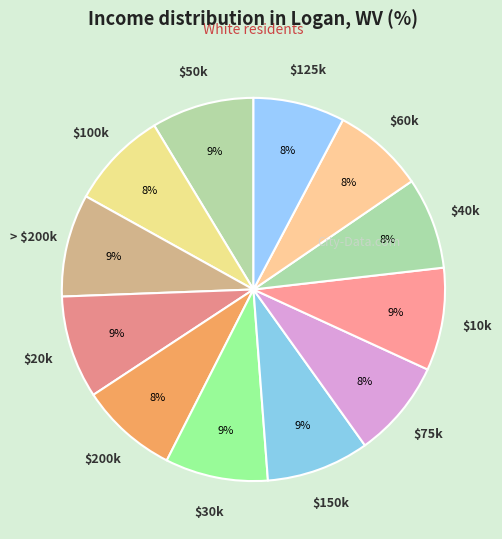

To the nearest percent, what is the difference between the largest and smallest slice percentages?

1%